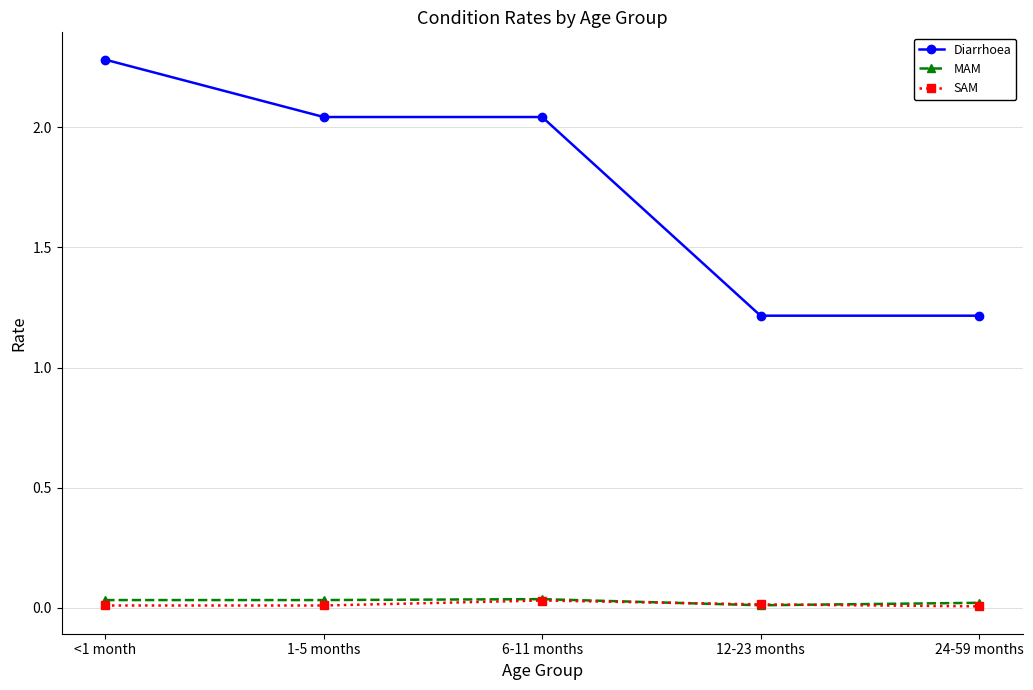

The value of SAM at 24-59 months is 0.0. True or false?

True